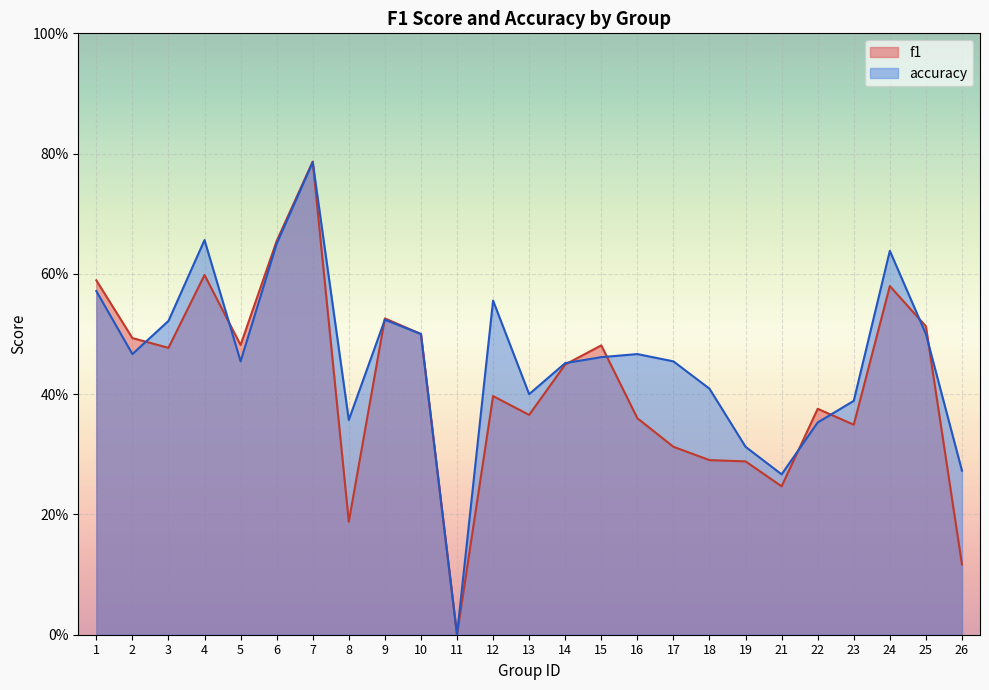

Where do f1 and accuracy first cross each other?

2 and 3